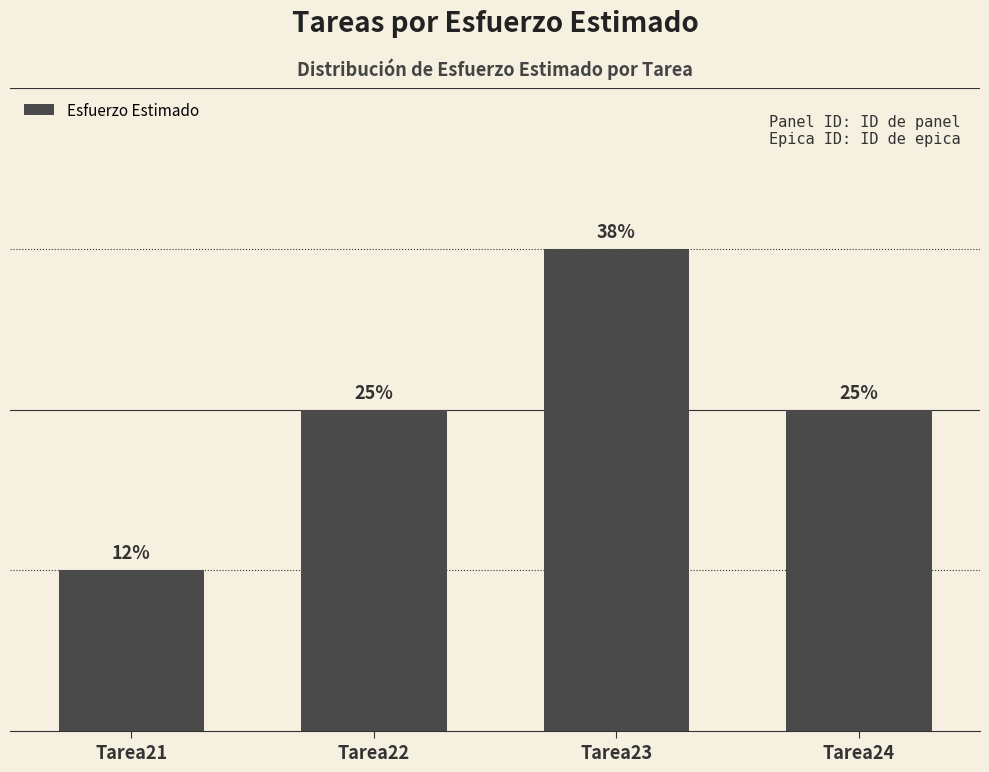

Rank the categories by value from highest to lowest.

Tarea23, Tarea22, Tarea24, Tarea21